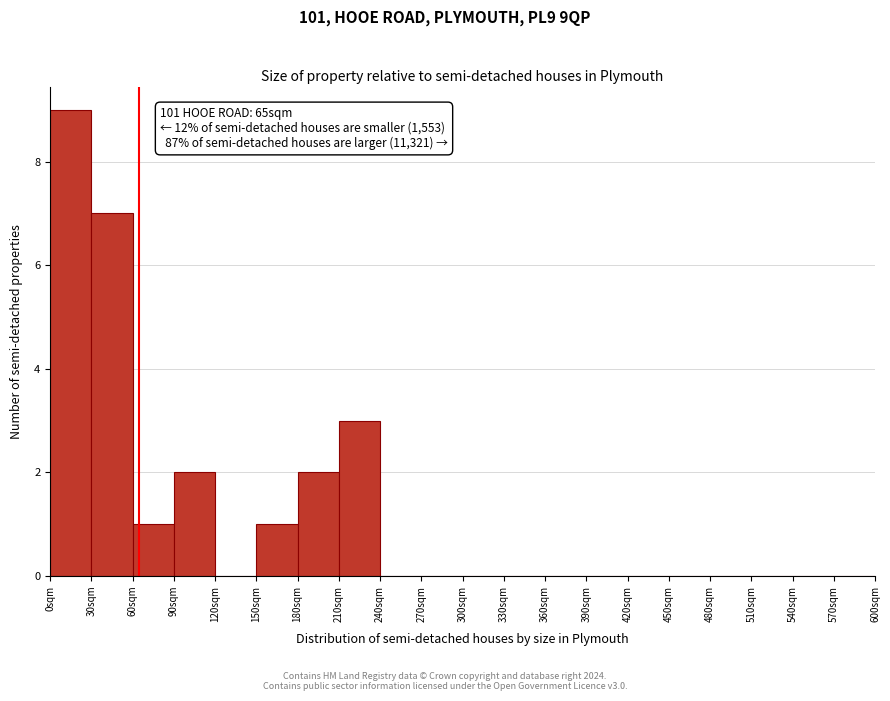

Reading right to left, list all the values displayed in this chart.

570sqm=0	540sqm=0	510sqm=0	480sqm=0	450sqm=0	420sqm=0	390sqm=0	360sqm=0	330sqm=0	300sqm=0	270sqm=0	240sqm=0	210sqm=3	180sqm=2	150sqm=1	120sqm=0	90sqm=2	60sqm=1	30sqm=7	0sqm=9